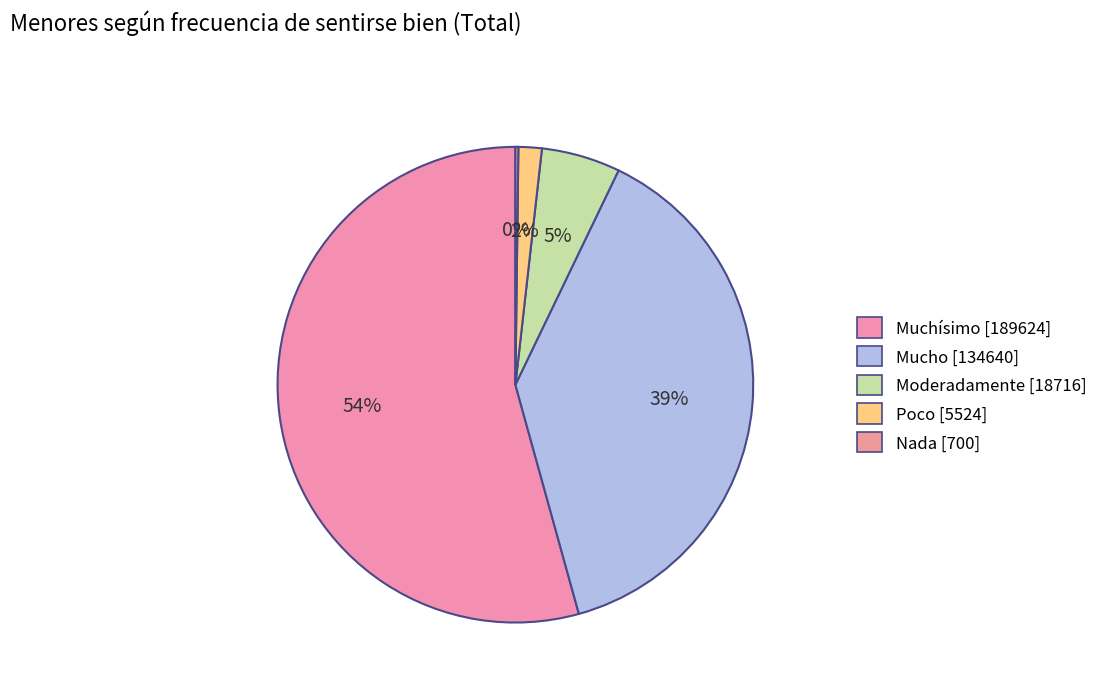

Rank the categories by value from highest to lowest.

Muchísimo, Mucho, Moderadamente, Poco, Nada